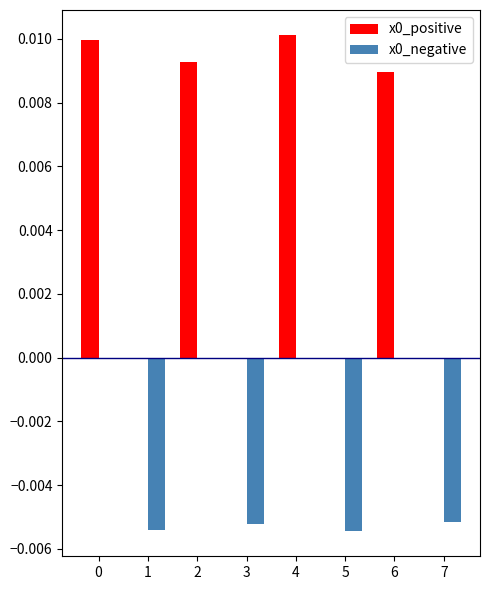

True or false: x0_positive has a value of 0.0 at 1.

True